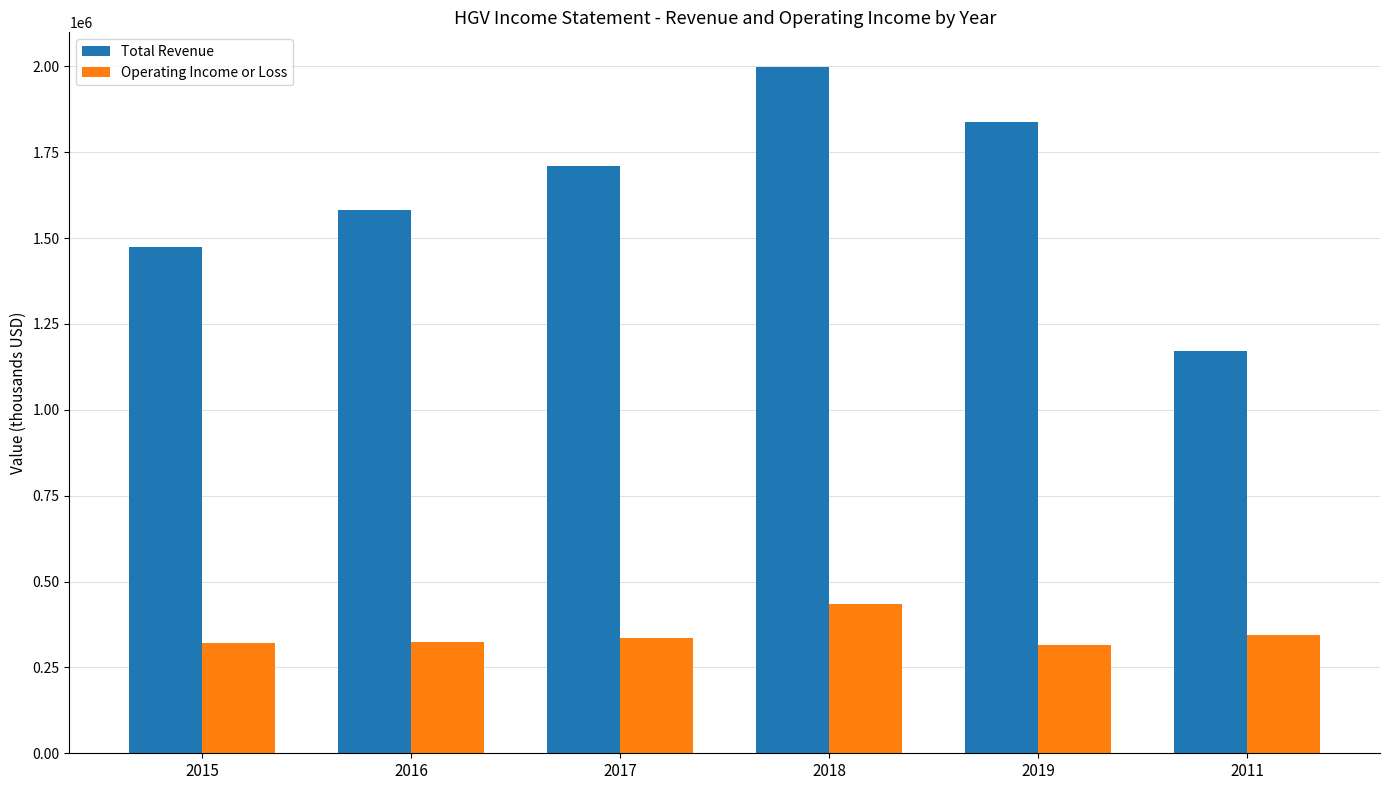

What is the label of the 1st bar from the left?

2015